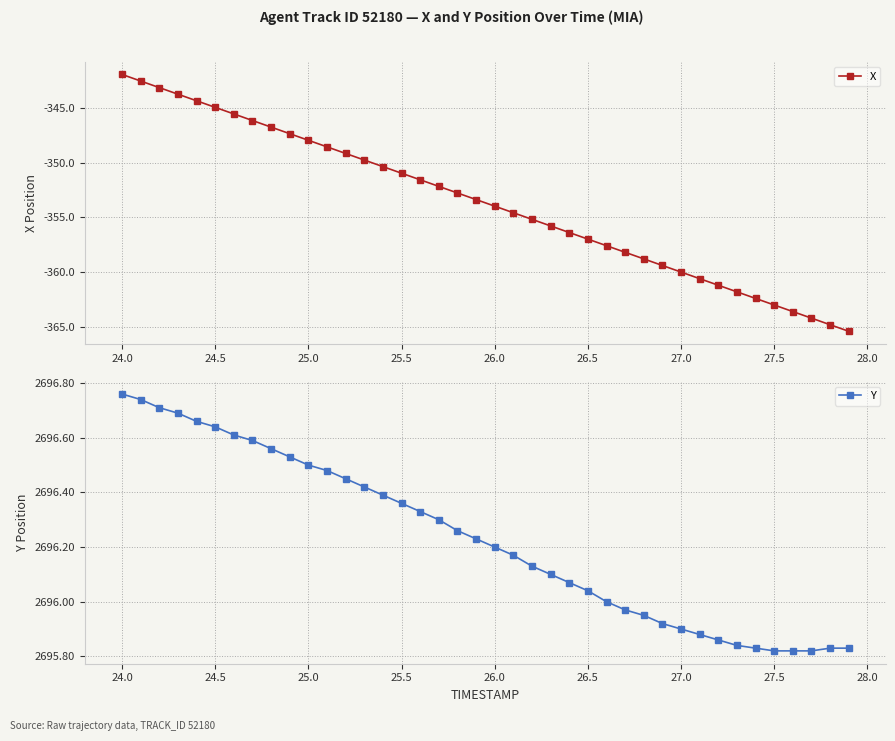

True or false: Y has more than 0 interior local peaks.

False